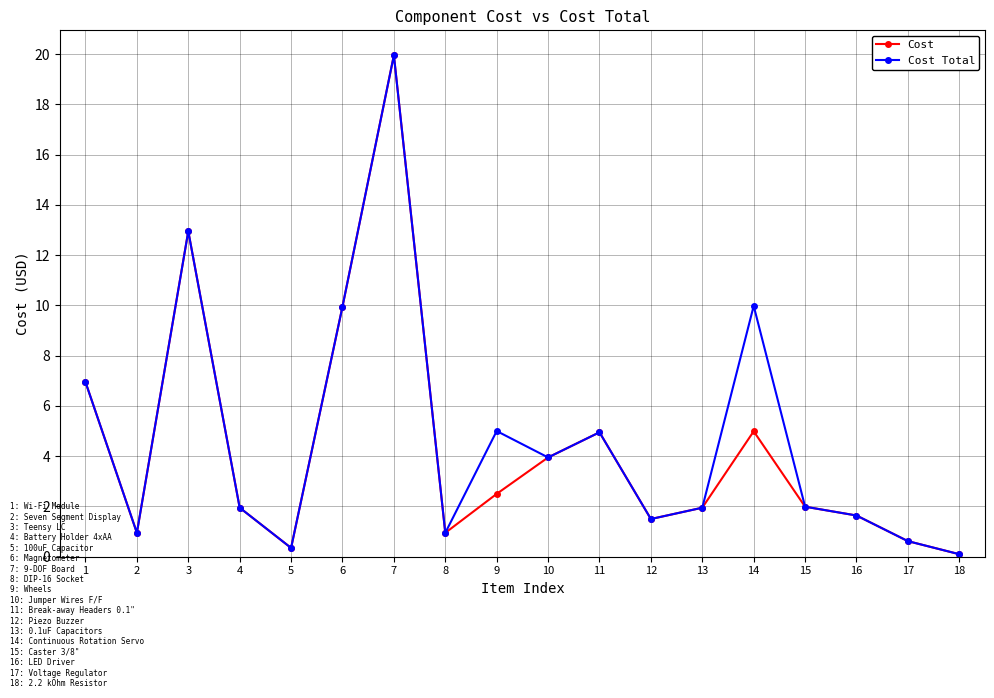

Which series changed the most between 14 and 18?

Cost Total